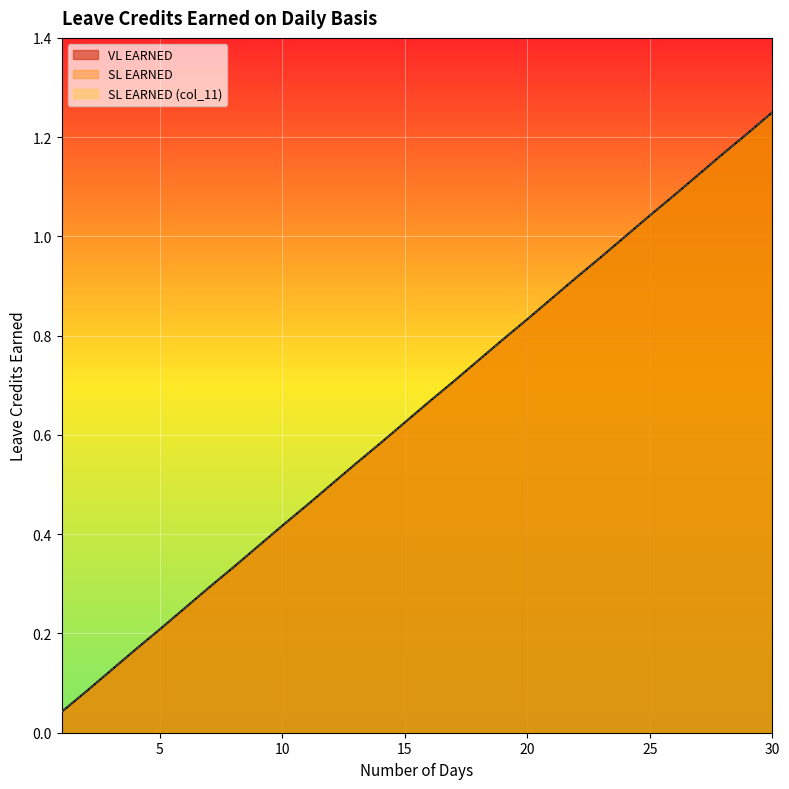

Between 13 and 28, which series saw the biggest shift?

VL EARNED